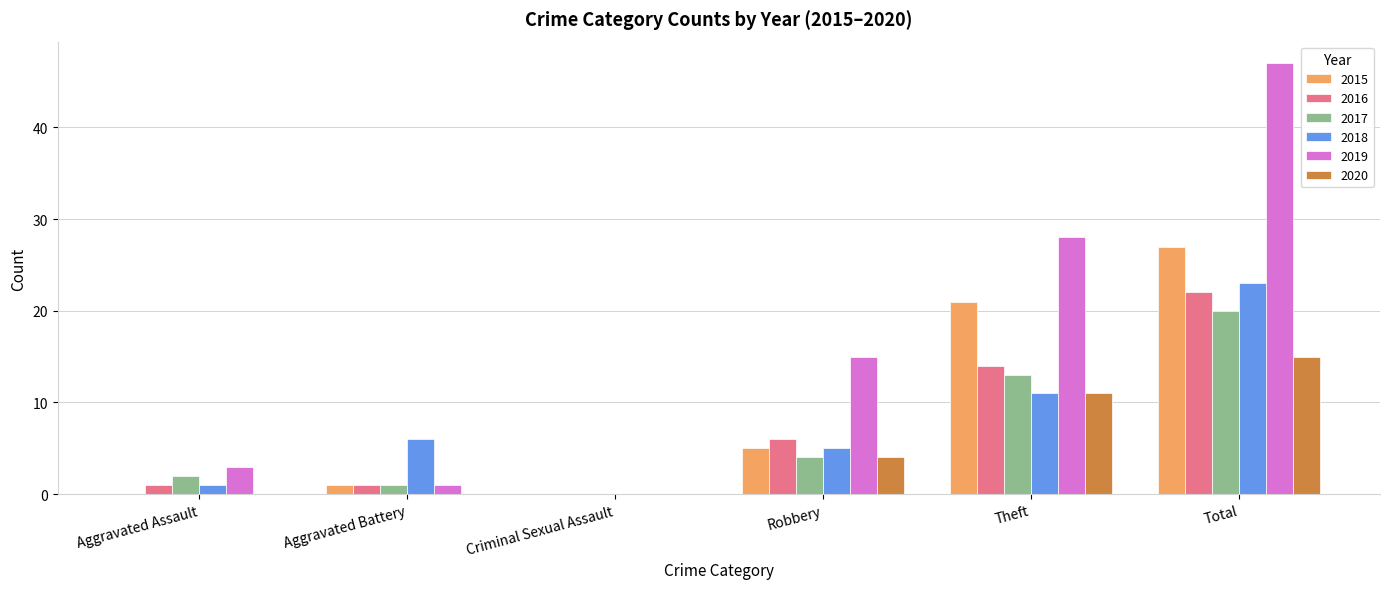

At which category is the sum across all series the highest?

Total